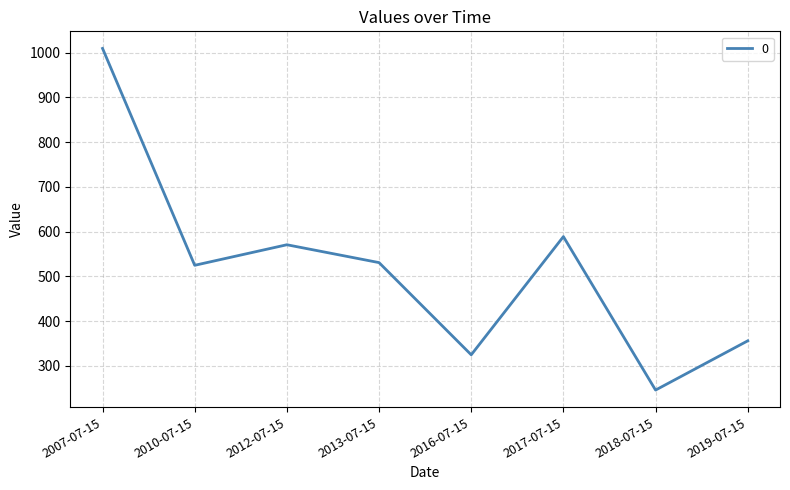

What position from the right is 2007-07-15?

8